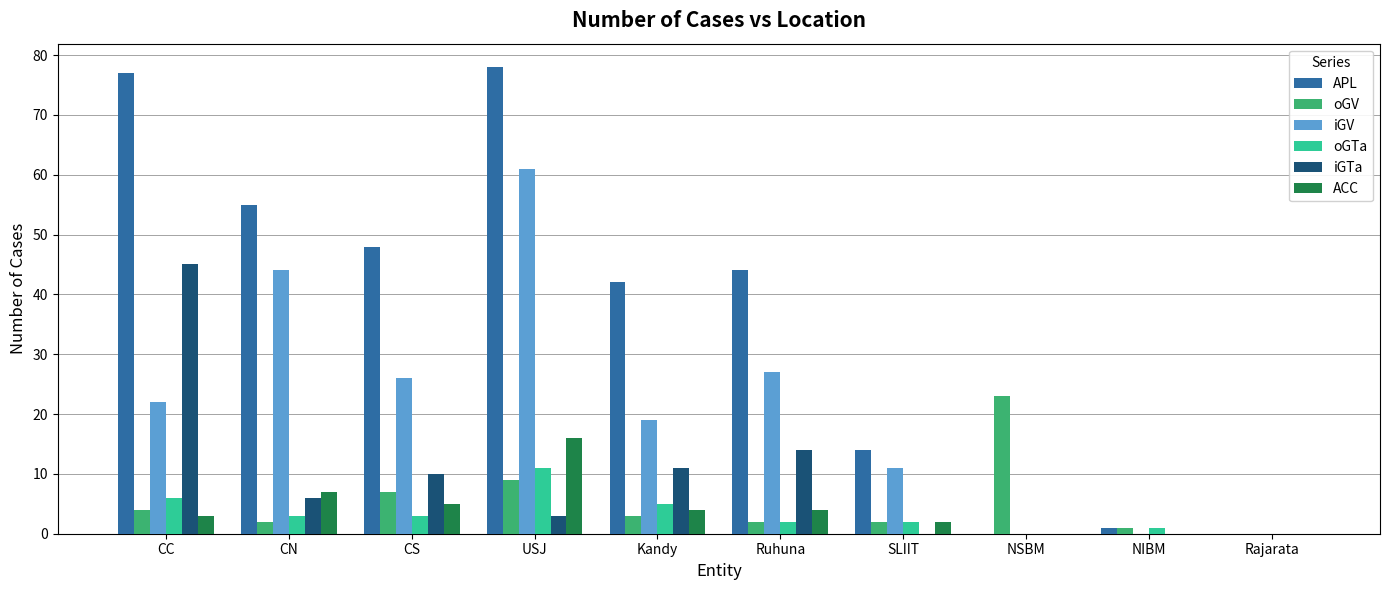

Is it true that iGV equals 0 at NIBM?

True